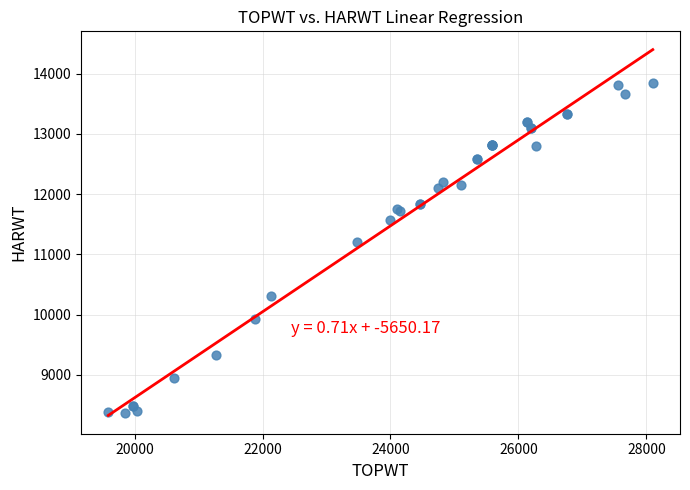

What Y value in the scatter plot is closest to 11110?

11212